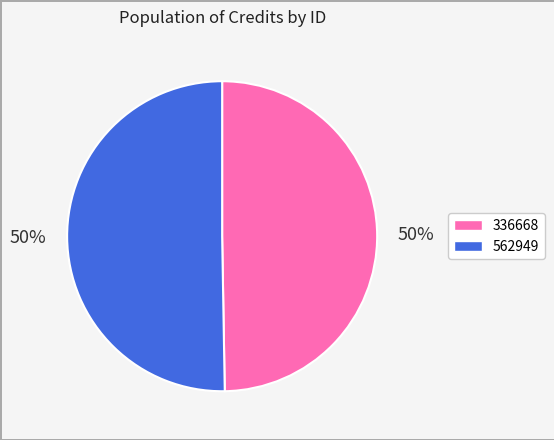

What is the majority slice?

562949